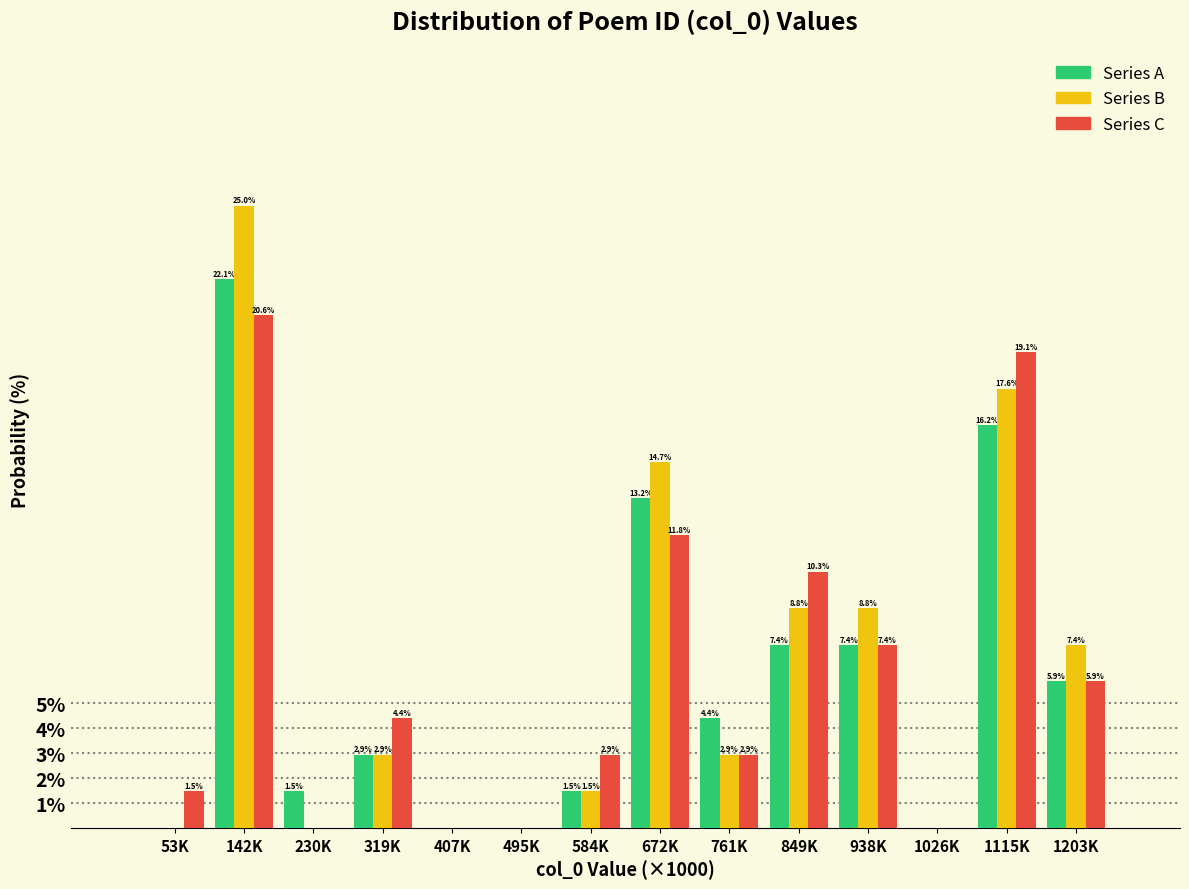

Reading left to right, list all the values displayed in this chart.

Series A: 53K=0.0	142K=22.1	230K=1.5	319K=2.9	407K=0.0	495K=0.0	584K=1.5	672K=13.2	761K=4.4	849K=7.4	938K=7.4	1026K=0.0	1115K=16.2	1203K=5.9
Series B: 53K=0.0	142K=25.0	230K=0.0	319K=2.9	407K=0.0	495K=0.0	584K=1.5	672K=14.7	761K=2.9	849K=8.8	938K=8.8	1026K=0.0	1115K=17.6	1203K=7.4
Series C: 53K=1.5	142K=20.6	230K=0.0	319K=4.4	407K=0.0	495K=0.0	584K=2.9	672K=11.8	761K=2.9	849K=10.3	938K=7.4	1026K=0.0	1115K=19.1	1203K=5.9